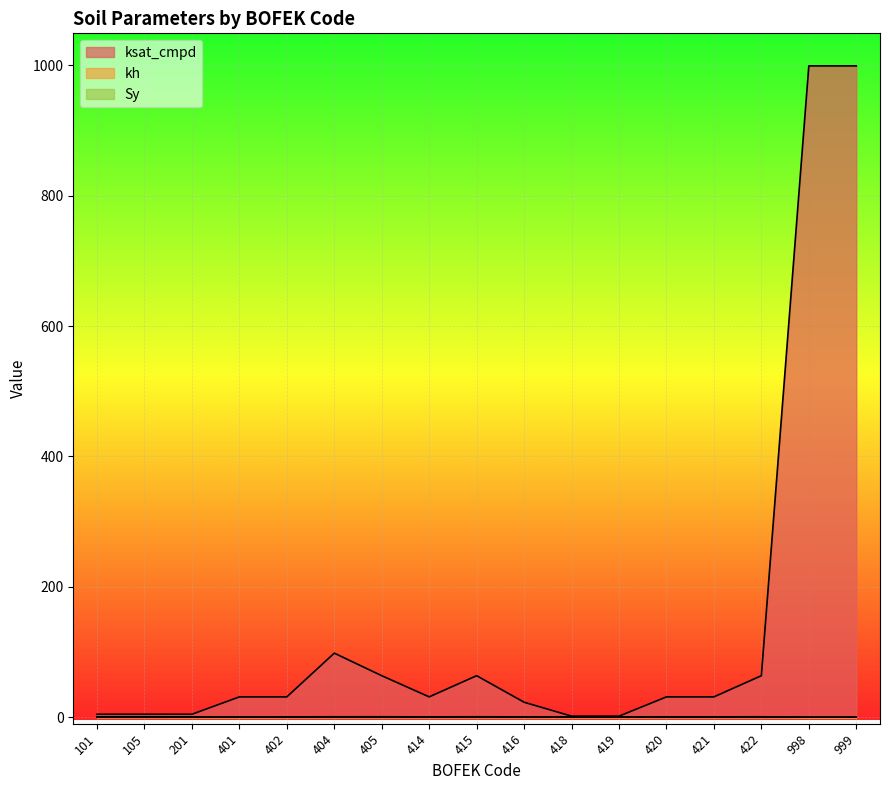

How many lines are shown in the chart?

3